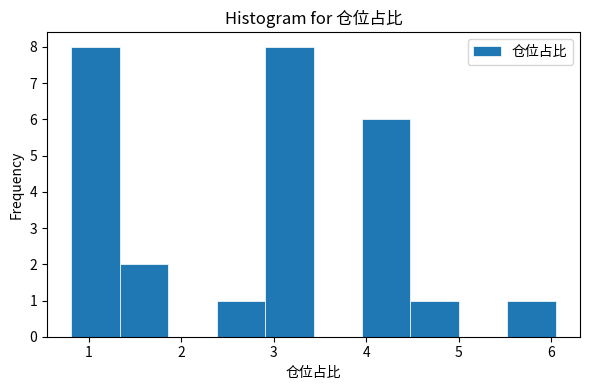

Reading left to right, list every bar in this chart as the range it spans on the x-axis followed by its height. Neither the bar edges nor the heights are printed on the chart, so give them approximately, as read against the axes.

0.8 to 1.3: 8
1.3 to 1.9: 2
1.9 to 2.4: 0
2.4 to 2.9: 1
2.9 to 3.4: 8
3.4 to 4.0: 0
4.0 to 4.5: 6
4.5 to 5.0: 1
5.0 to 5.5: 0
5.5 to 6.1: 1